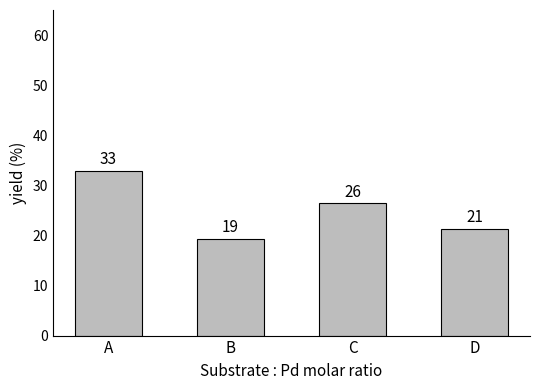

What is the ratio of the value at B to the value at C?

0.7